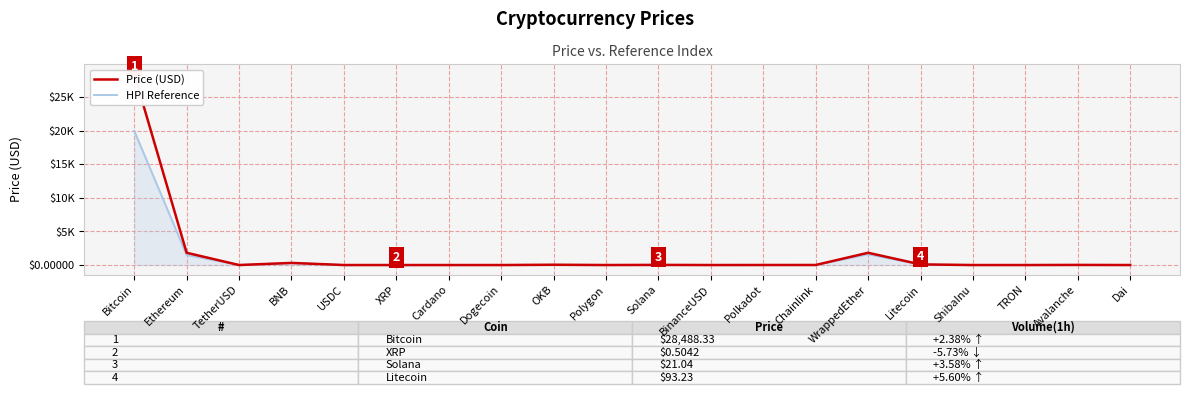

What is the approximate value of HPI Reference at Avalanche?

15.0